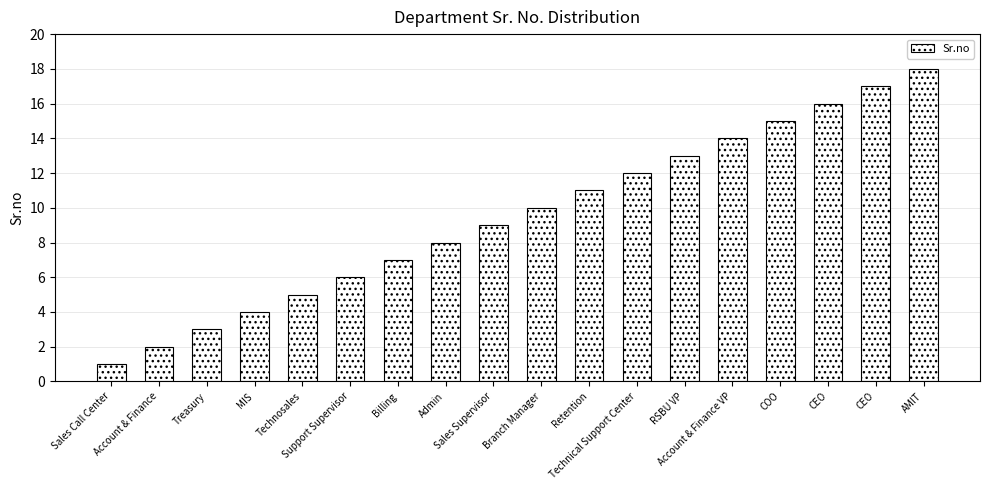

How many bars are there in total?

18